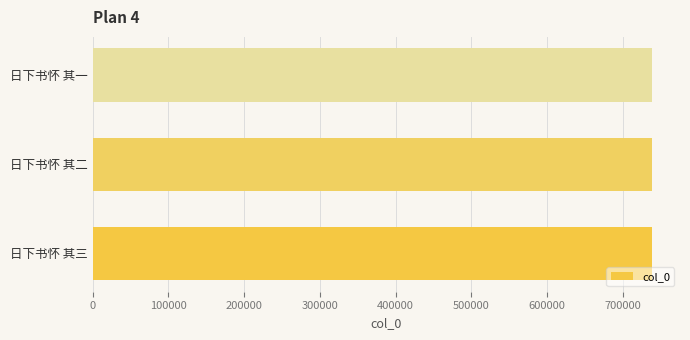

What is the difference between the second highest and minimum values?

1